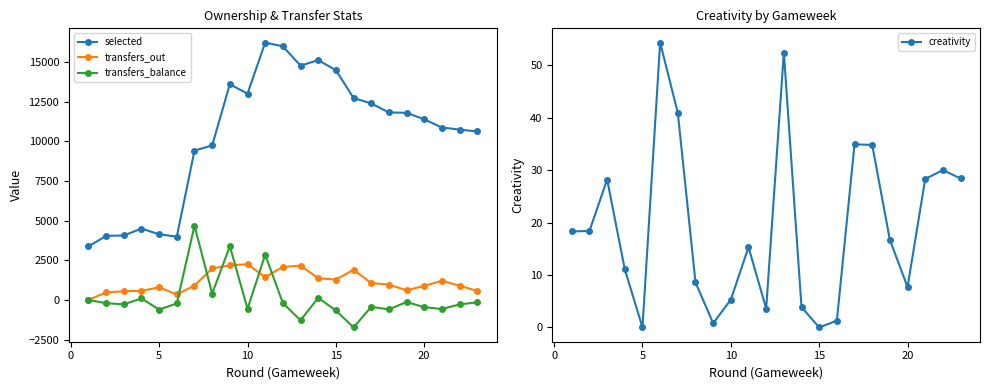

True or false: selected and transfers_out intersect in this chart.

False